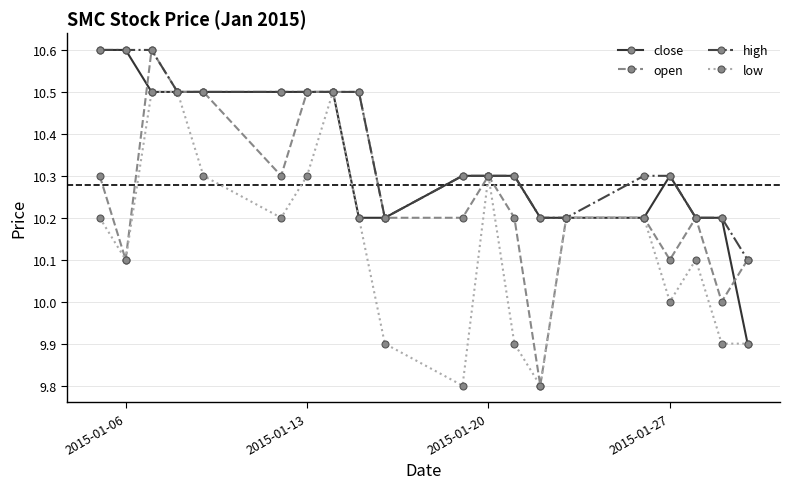

Which series has the largest range (max minus min)?

open